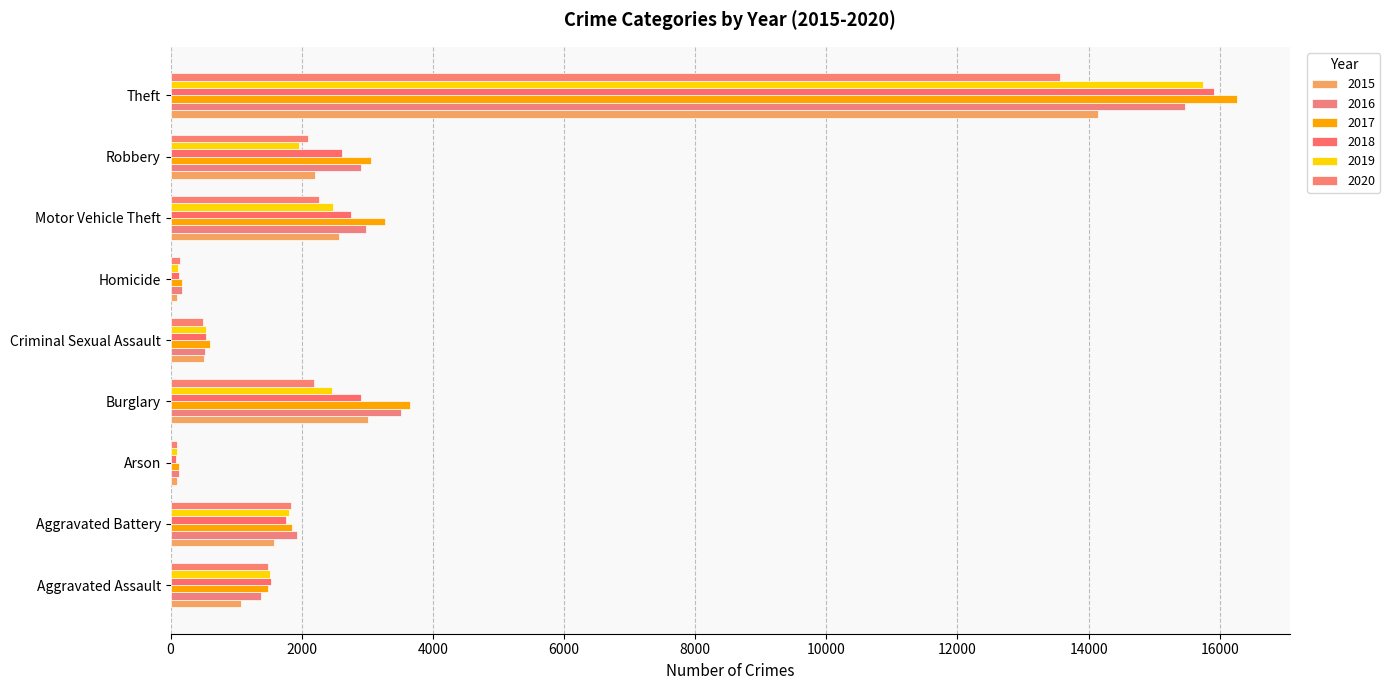

Reading left to right, extract all data points from this chart.

2015: Aggravated Assault=1069	Aggravated Battery=1572	Arson=98	Burglary=3016	Criminal Sexual Assault=508	Homicide=101	Motor Vehicle Theft=2573	Robbery=2199	Theft=14138
2016: Aggravated Assault=1376	Aggravated Battery=1922	Arson=134	Burglary=3519	Criminal Sexual Assault=519	Homicide=168	Motor Vehicle Theft=2980	Robbery=2898	Theft=15468
2017: Aggravated Assault=1478	Aggravated Battery=1856	Arson=131	Burglary=3653	Criminal Sexual Assault=596	Homicide=170	Motor Vehicle Theft=3277	Robbery=3060	Theft=16257
2018: Aggravated Assault=1527	Aggravated Battery=1764	Arson=85	Burglary=2897	Criminal Sexual Assault=543	Homicide=131	Motor Vehicle Theft=2755	Robbery=2608	Theft=15908
2019: Aggravated Assault=1513	Aggravated Battery=1802	Arson=95	Burglary=2462	Criminal Sexual Assault=537	Homicide=112	Motor Vehicle Theft=2473	Robbery=1953	Theft=15745
2020: Aggravated Assault=1480	Aggravated Battery=1834	Arson=98	Burglary=2193	Criminal Sexual Assault=496	Homicide=138	Motor Vehicle Theft=2267	Robbery=2096	Theft=13568